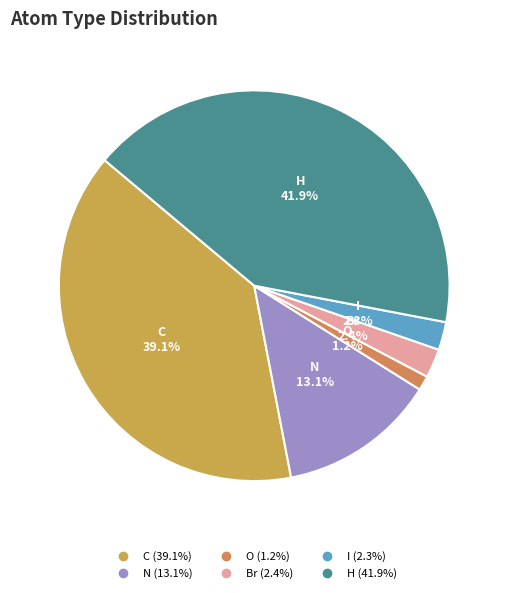

Does I represent more than half of the total?

No